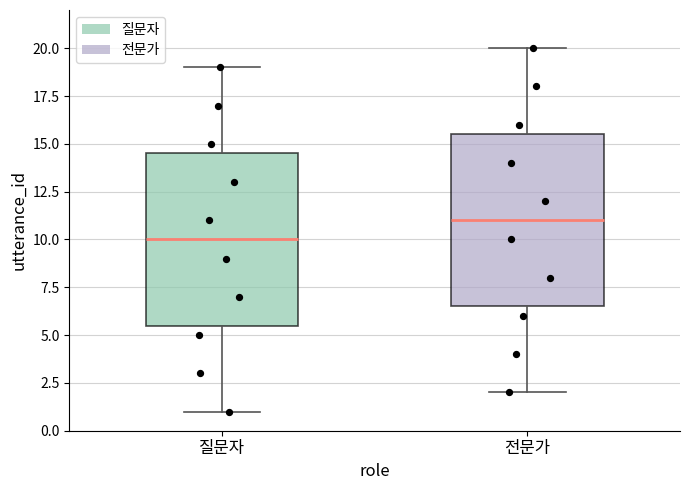

Reading left to right, read every box against the y-axis: the position of its median line, the range the box covers, and the ends of its whiskers. The values are not printed on the chart, so give them approximately, as read against the axis.

질문자: median 10.0, box 5.5 to 14.5, whiskers 1.0 to 19.0
전문가: median 11.0, box 6.5 to 15.5, whiskers 2.0 to 20.0